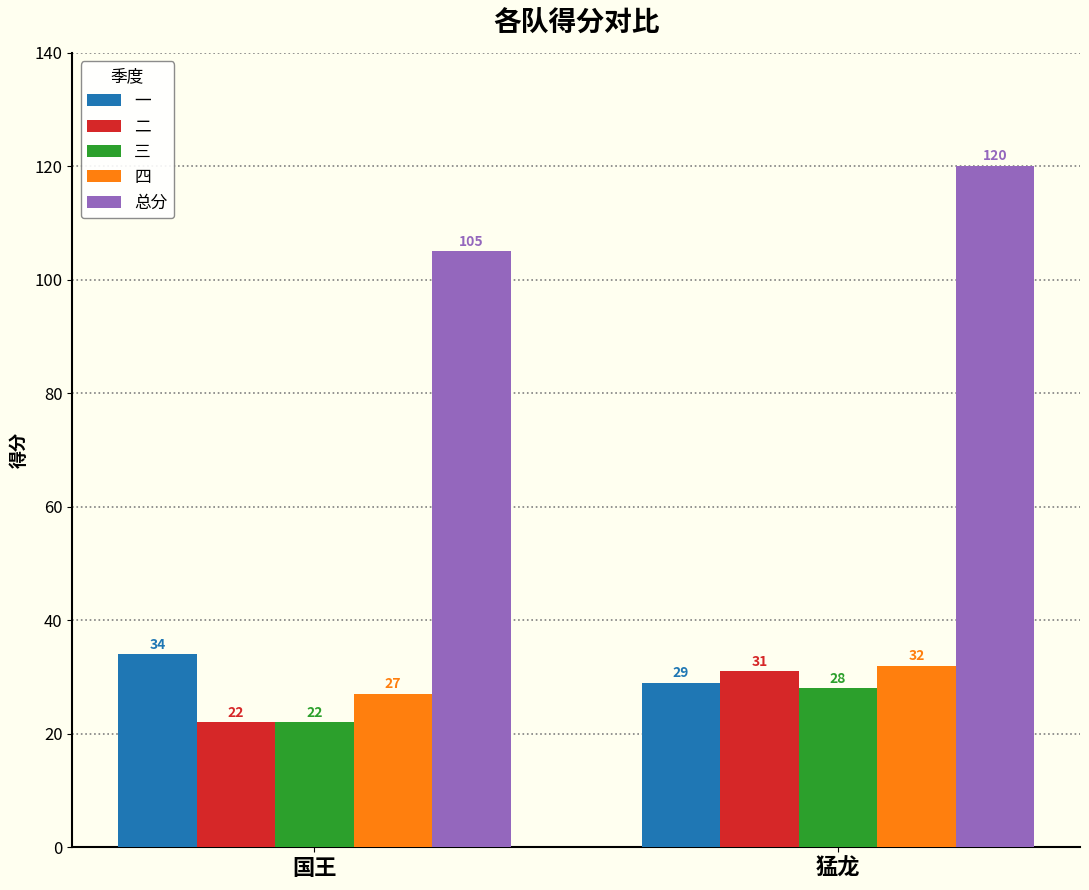

At which category is the sum across all series the highest?

猛龙